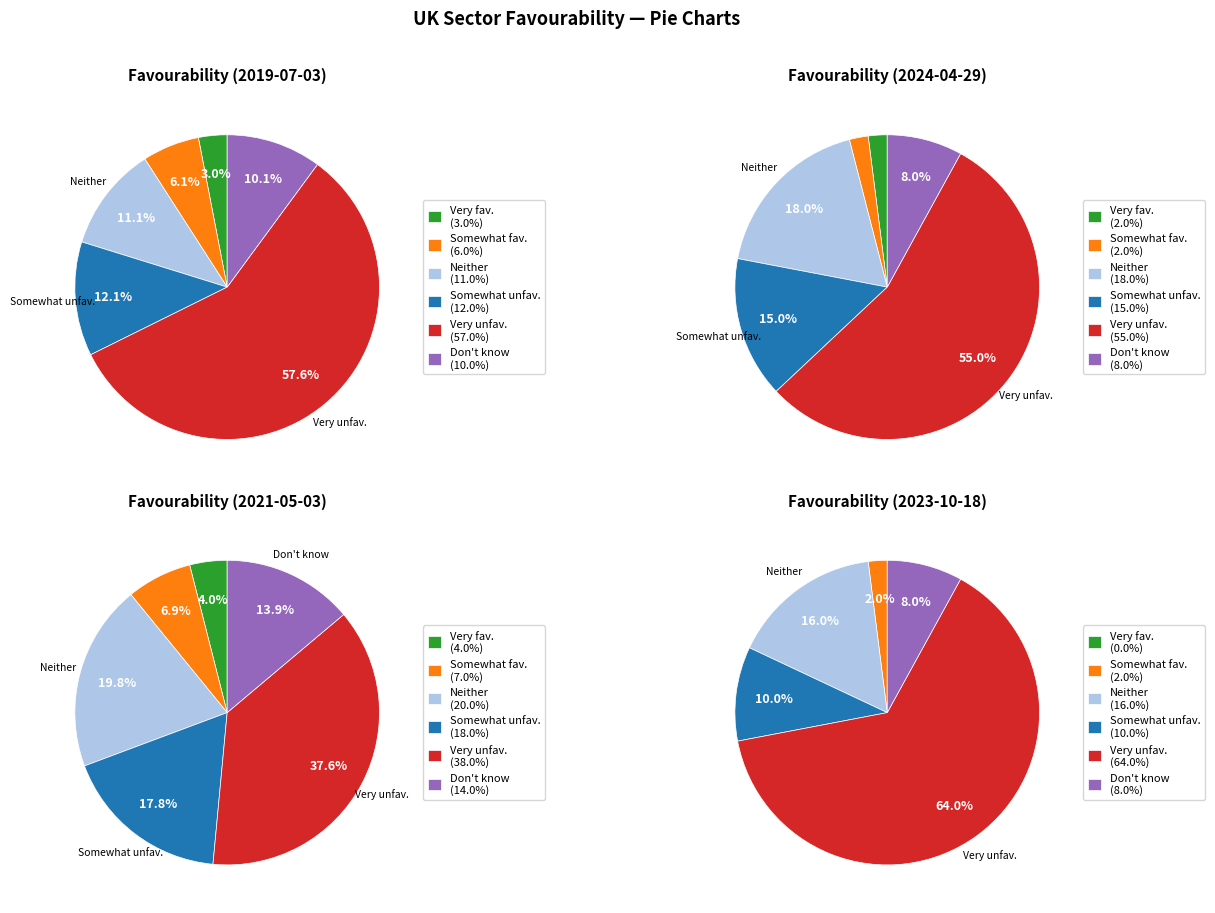

Which has a higher value, values_2024_04_29 or values_2021_05_03?

values_2021_05_03